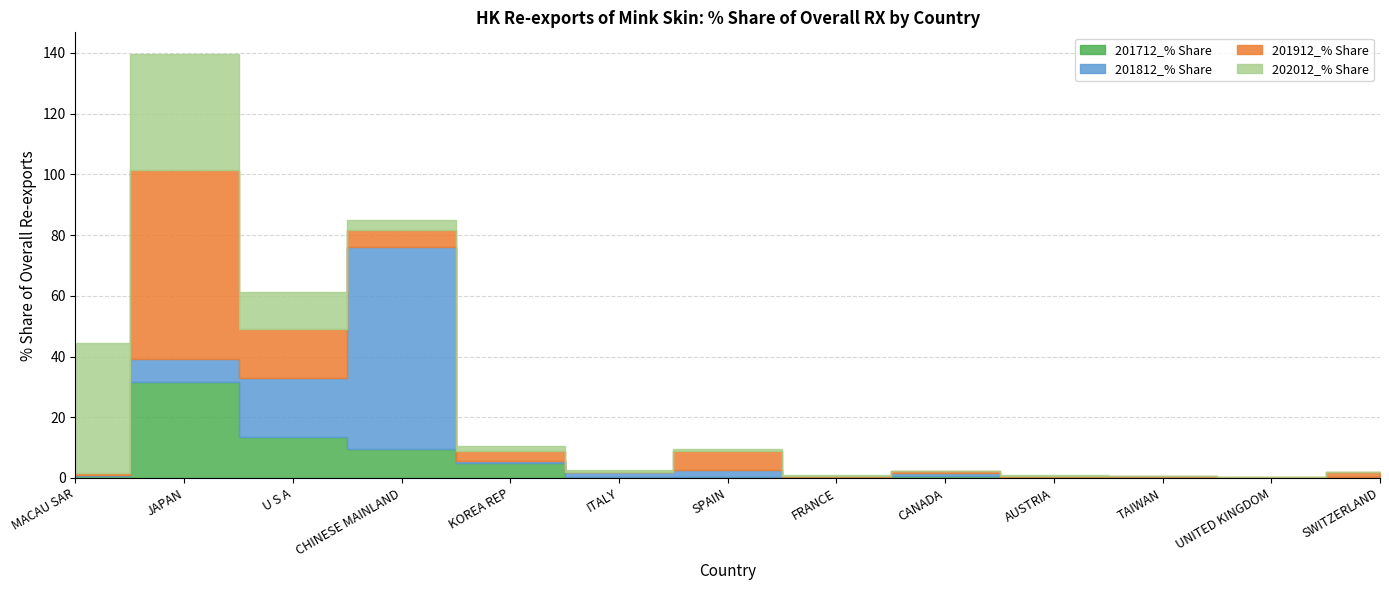

Which category has the highest value in the 201912_% Share series?

JAPAN